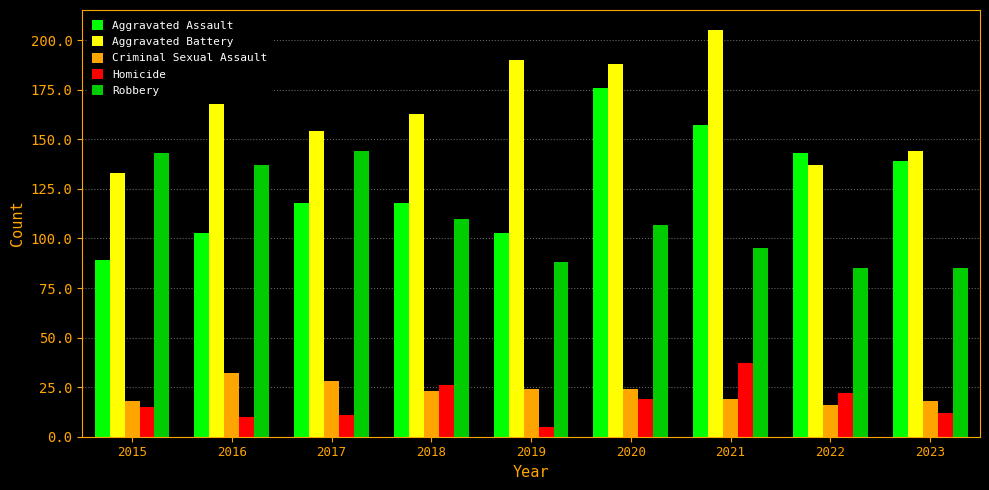

Rank the series by their maximum value, from lowest to highest.

Criminal Sexual Assault, Homicide, Robbery, Aggravated Assault, Aggravated Battery